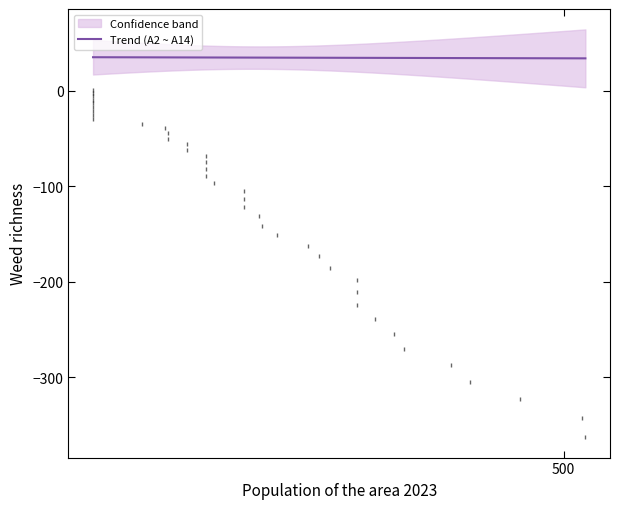

Where is A2 nearest to the value 43?

9